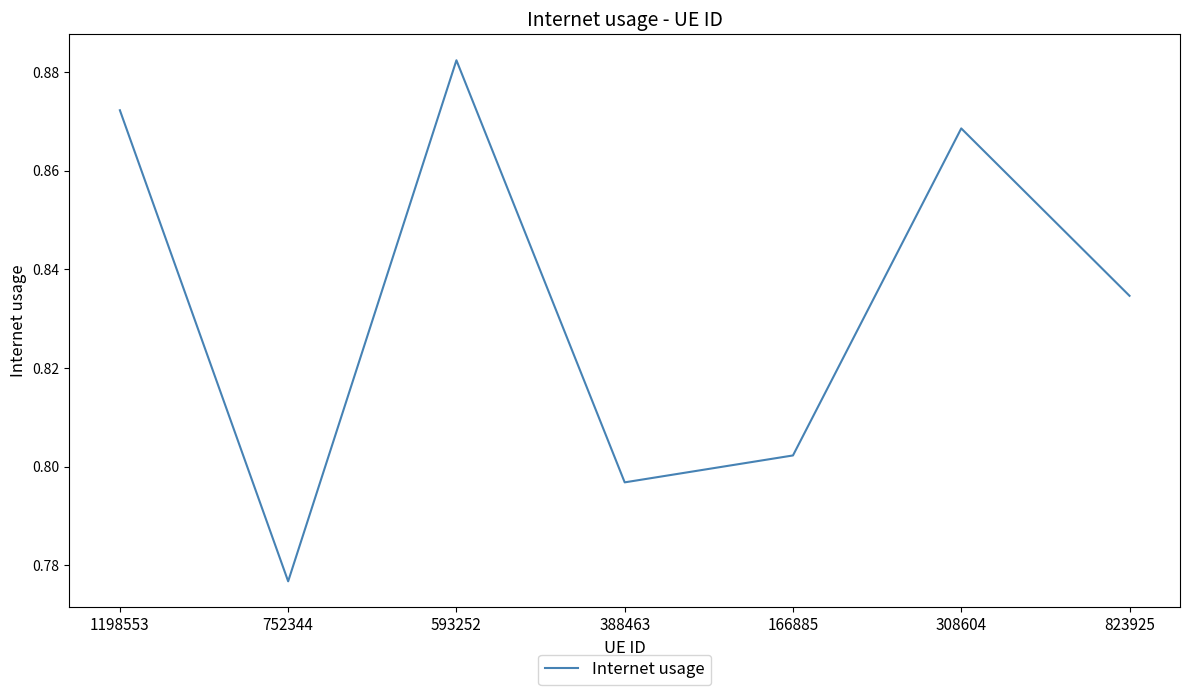

Is this an area chart (filled region under the line)?

No